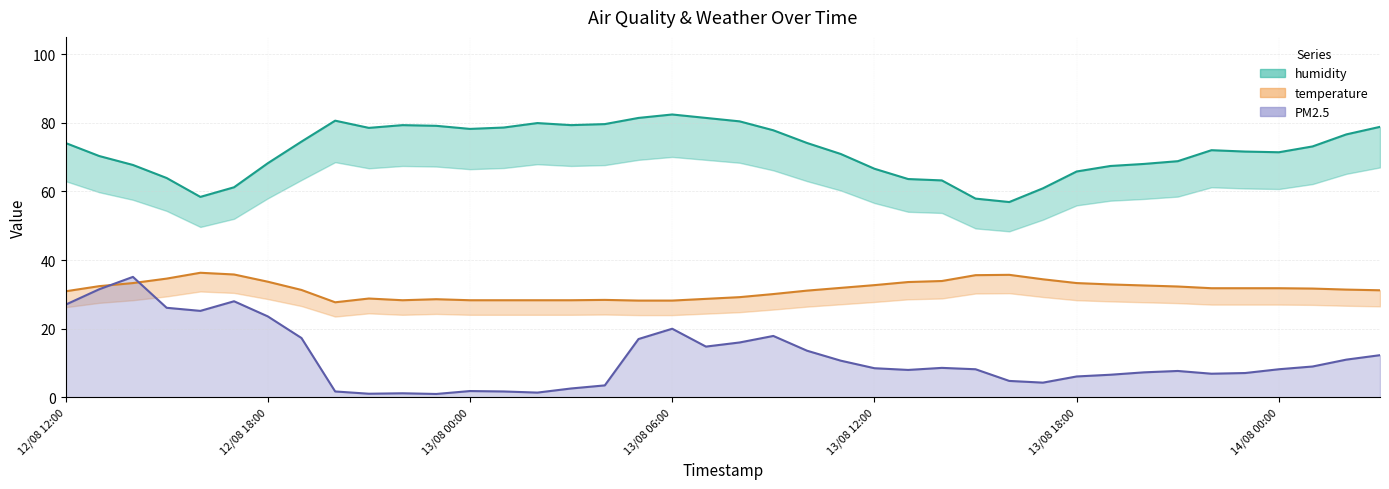

At 13/08 06:00, list the series in order from smallest to largest.

PM2.5, temperature, humidity